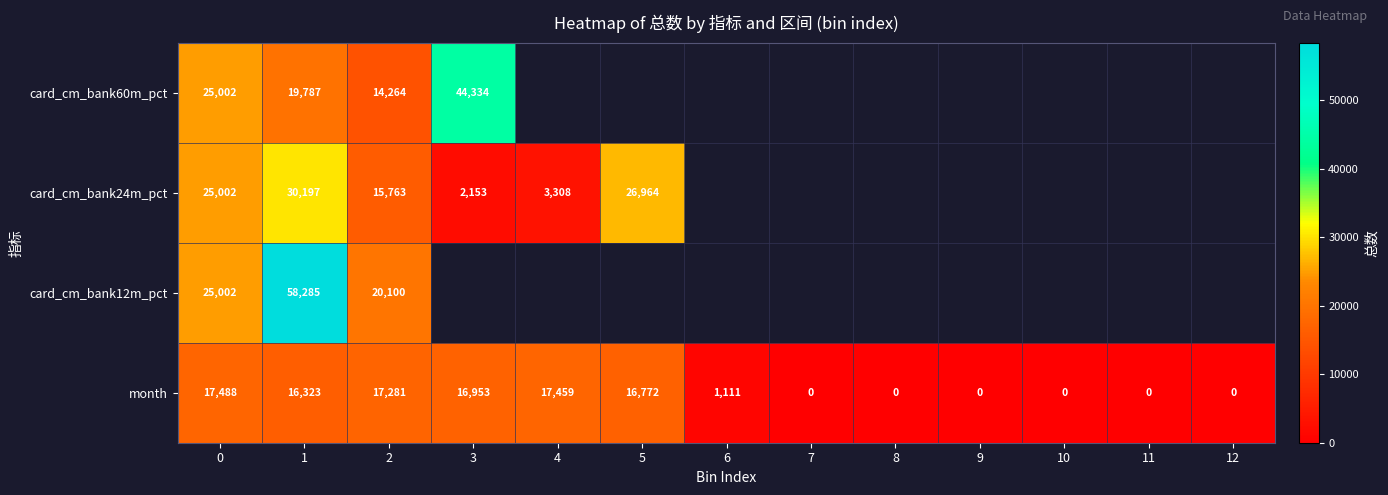

What is the average value of the month series?

7953